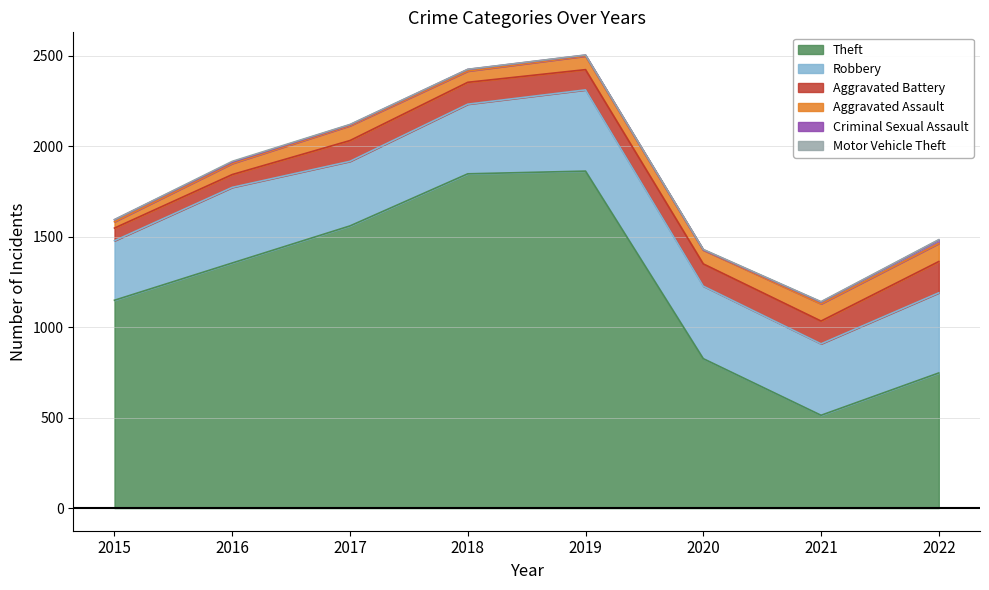

What is the value of the Criminal Sexual Assault point at the 1st from the left?

11